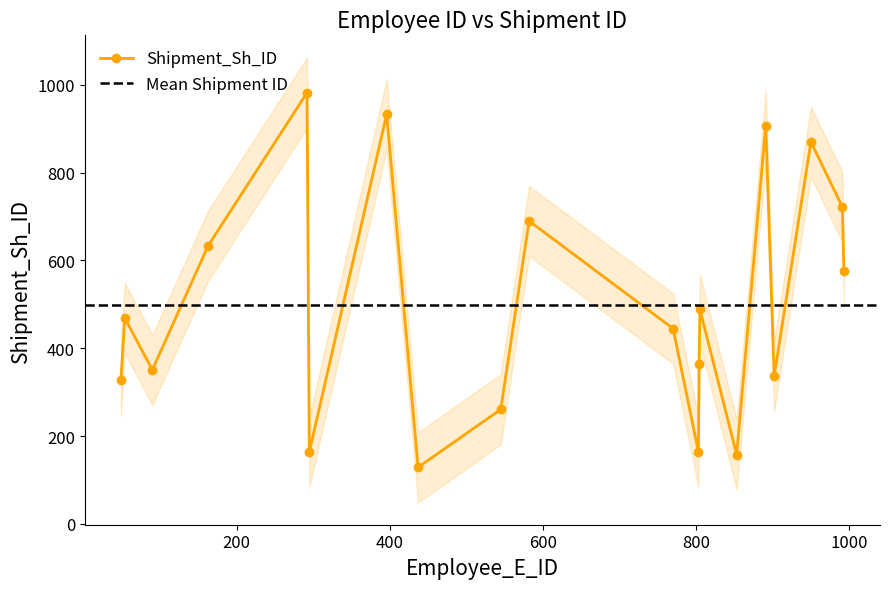

At which label is the value closest to 555?

993